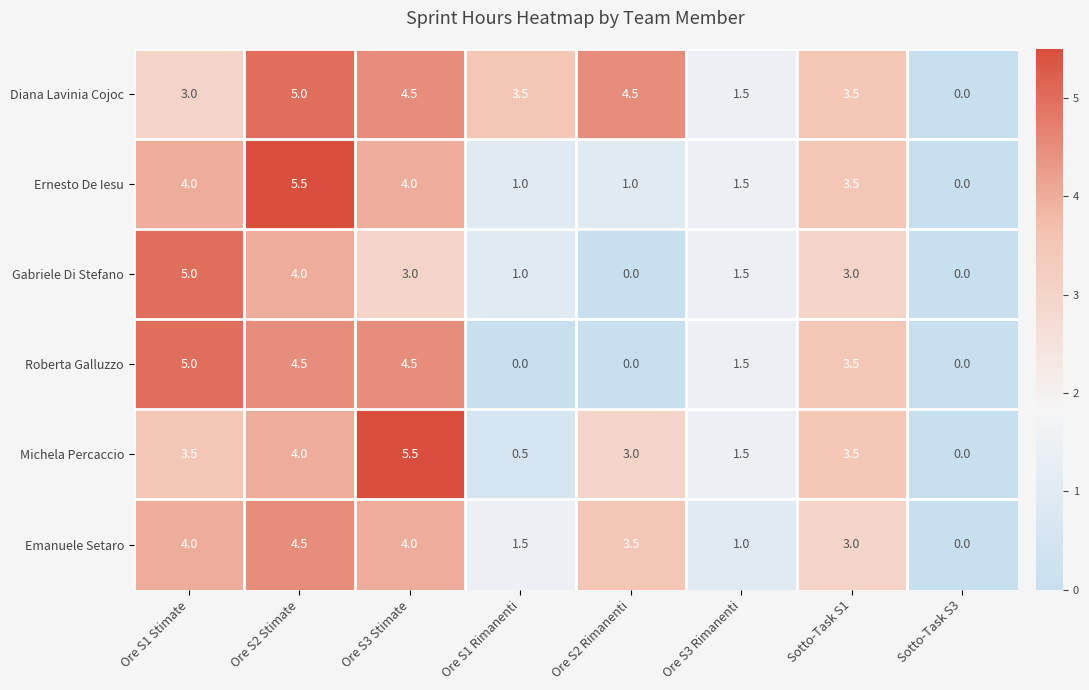

The Ernesto De Iesu series shows 1.0 at Ore S1 Rimanenti. True or false?

True